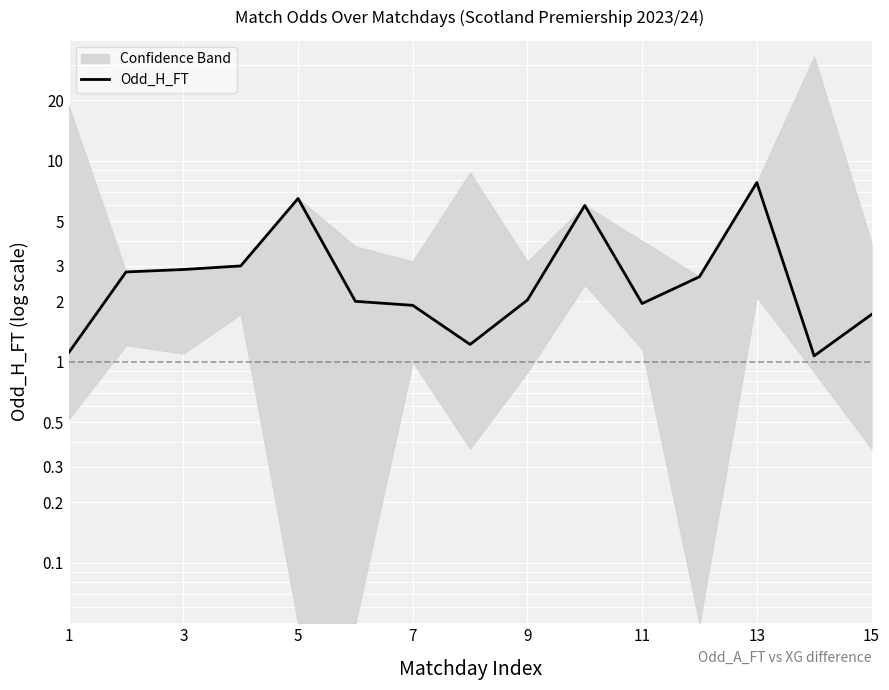

The value at 11 is 2.0. True or false?

True